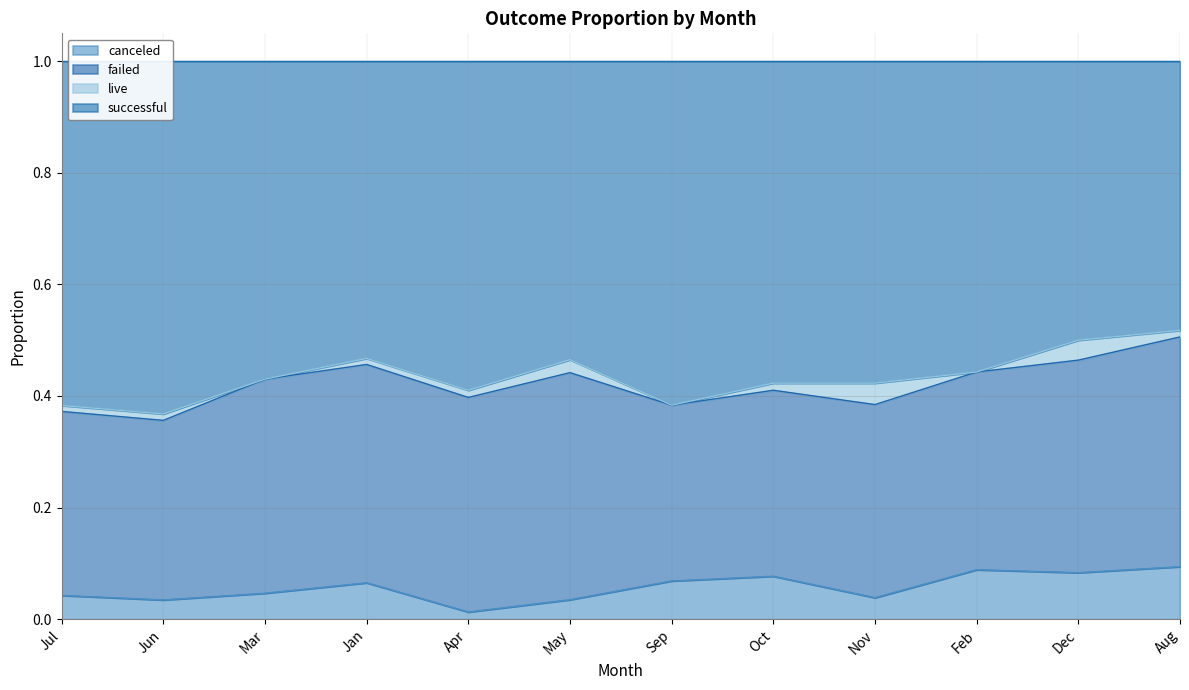

At how many categories does at least one series exceed 0?

12